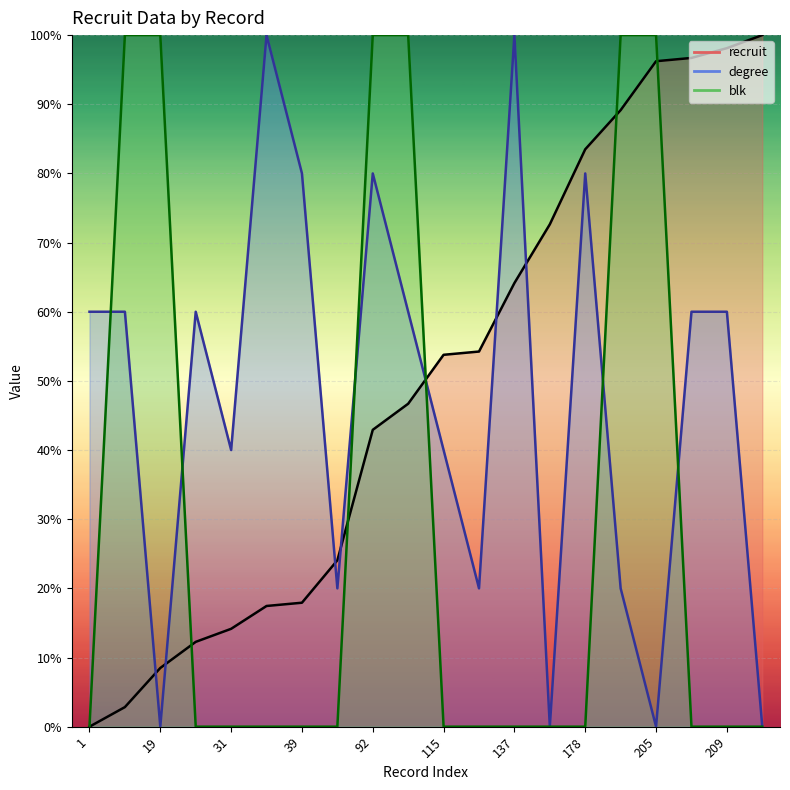

Which series changed the most between 7 and 178?

blk